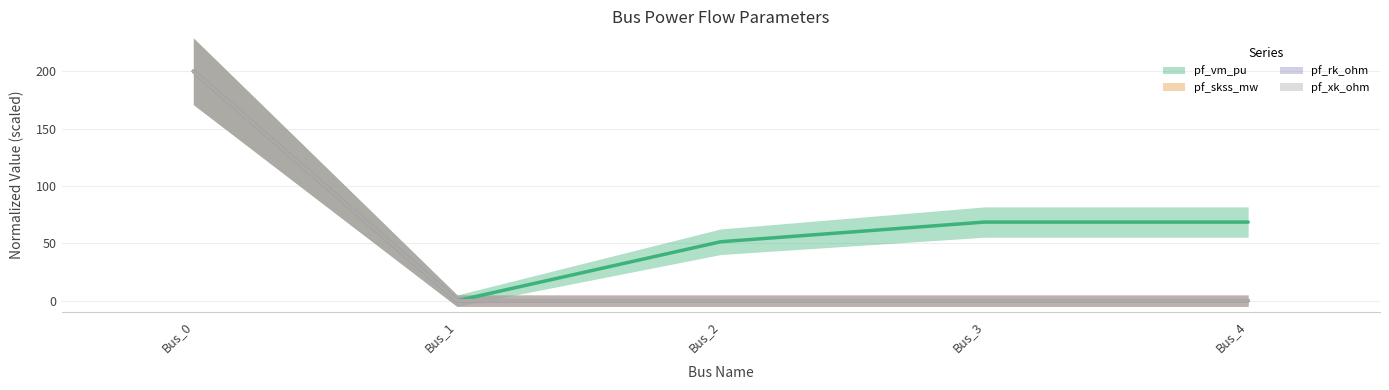

The pf_rk_ohm series shows 94.8 at Bus_3. True or false?

False